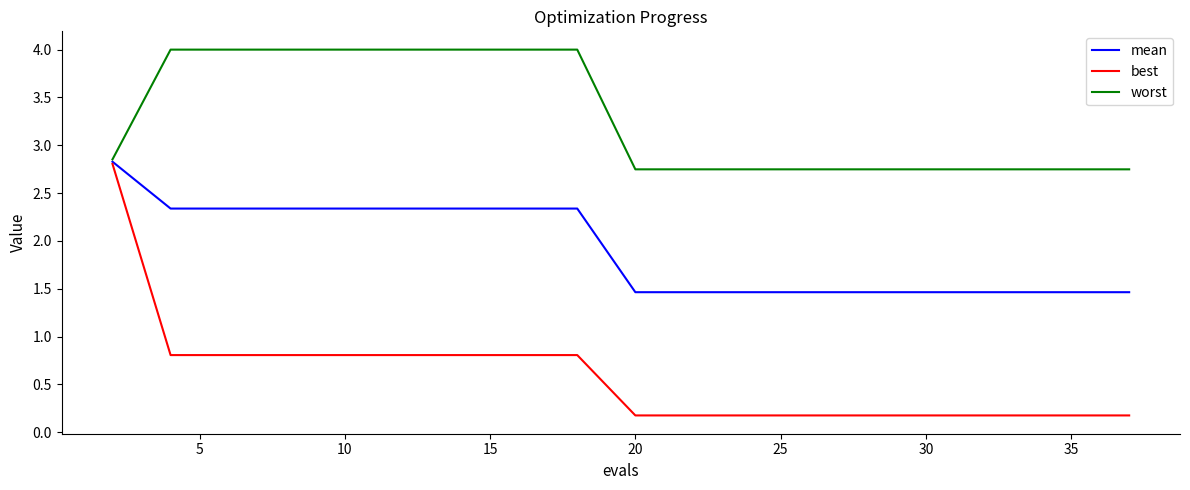

What is the difference between the maximum and second lowest values in the mean series?

1.4